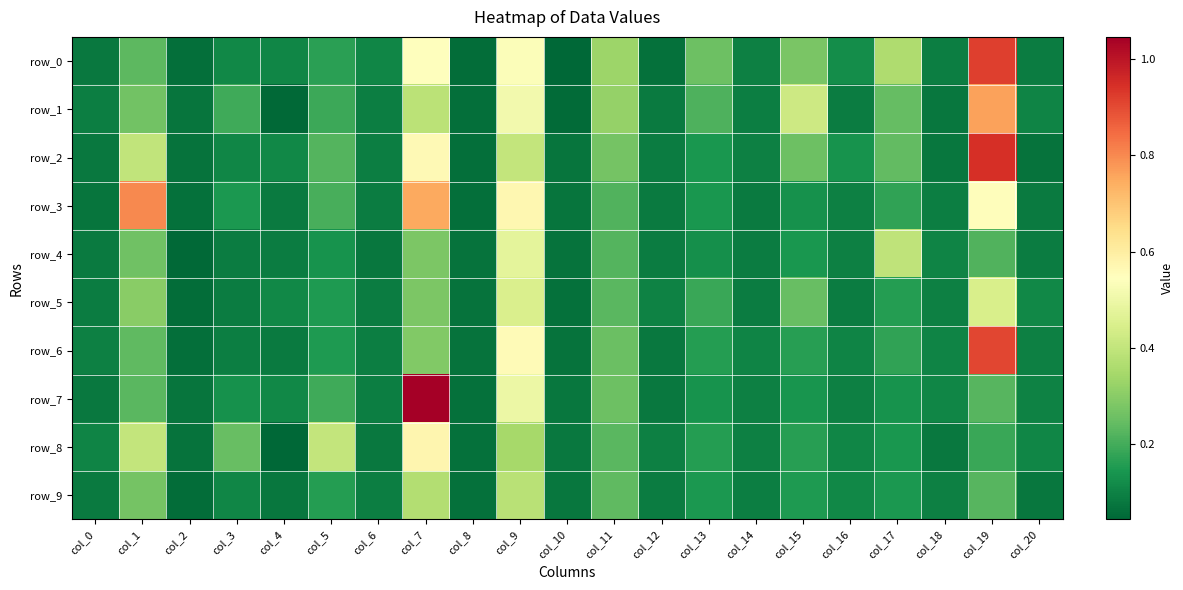

At how many categories does at least one series exceed 0?

21